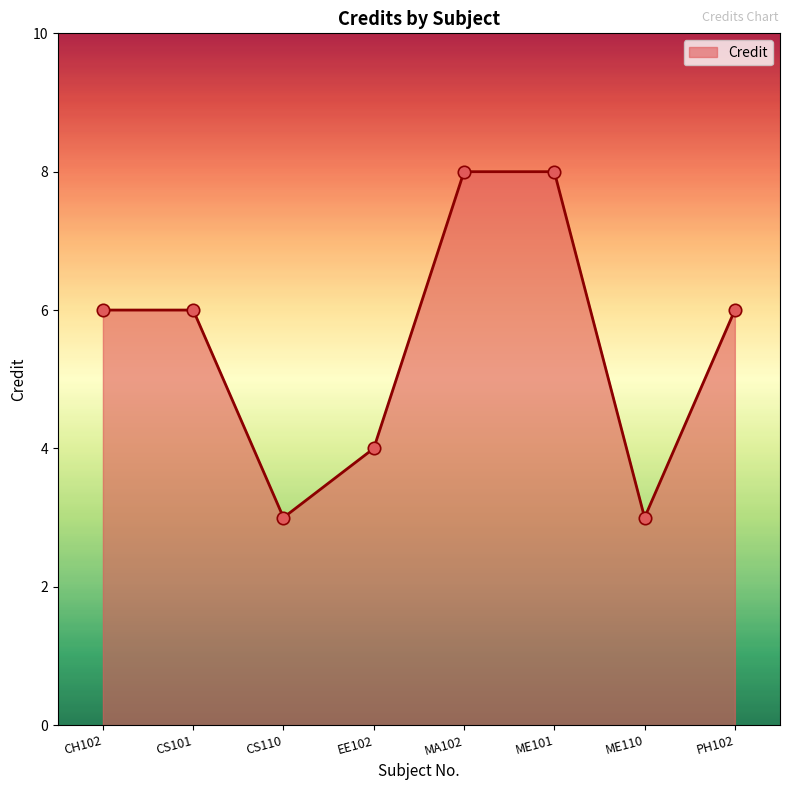

Approximately how many times larger is the value at EE102 compared to CS101?

0.7